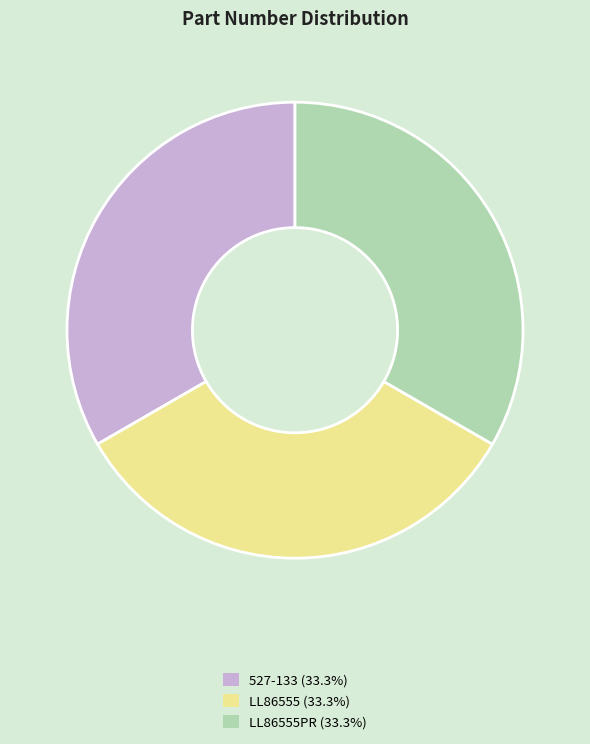

Is there a majority slice in this chart?

No